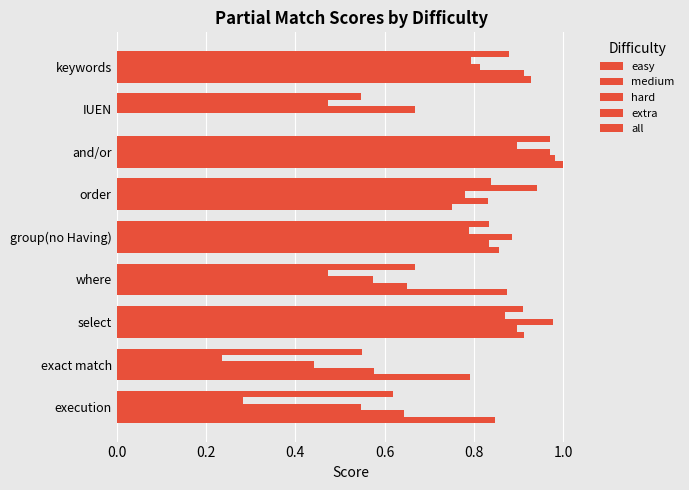

What is the average value of the medium series?

0.7